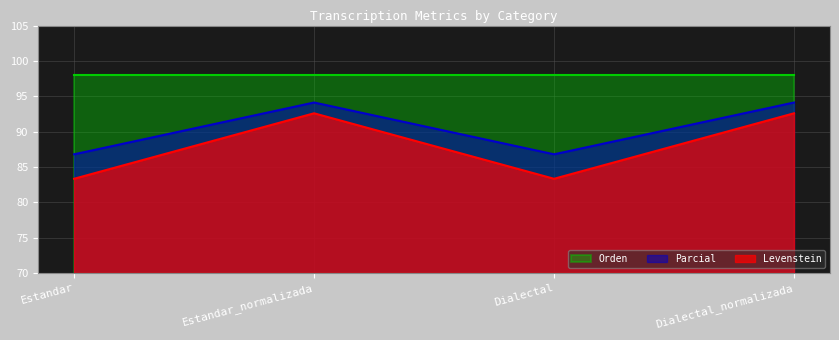

What is the total value across all series at Dialectal_normalizada?

284.7